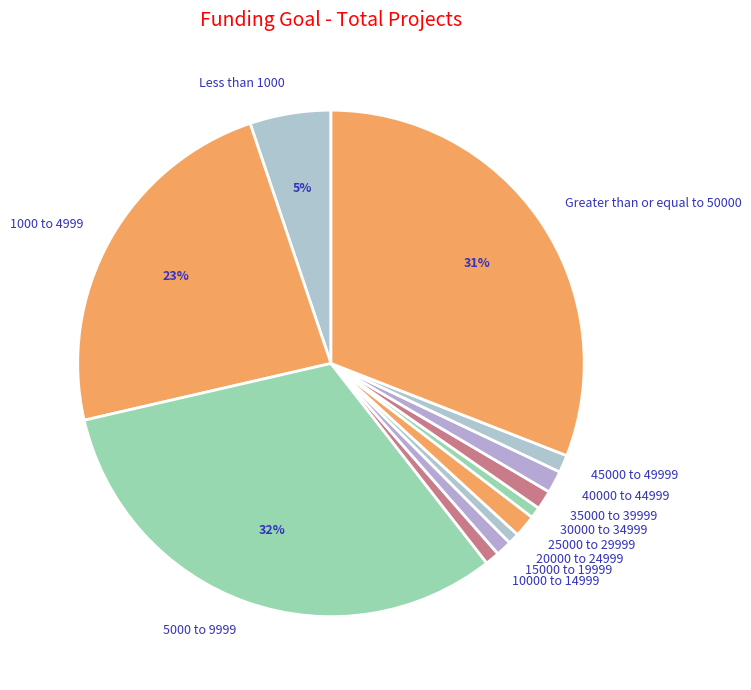

What is the ratio of the value at 5000 to 9999 to the value at 1000 to 4999?

1.4